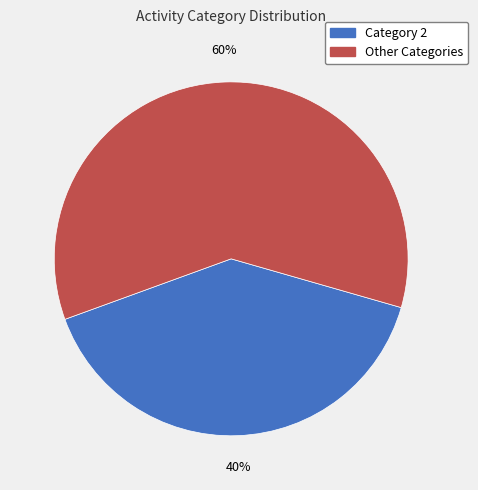

The Category 2 slice represents 40% of the pie. True or false?

True